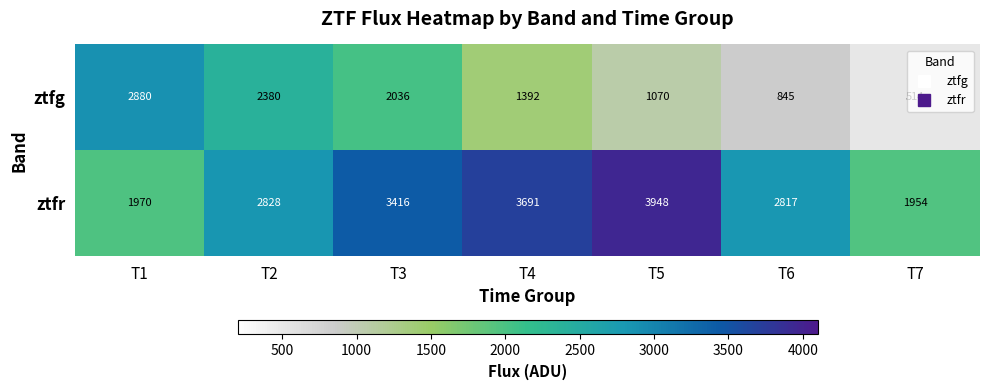

How many distinct data groups are displayed?

2